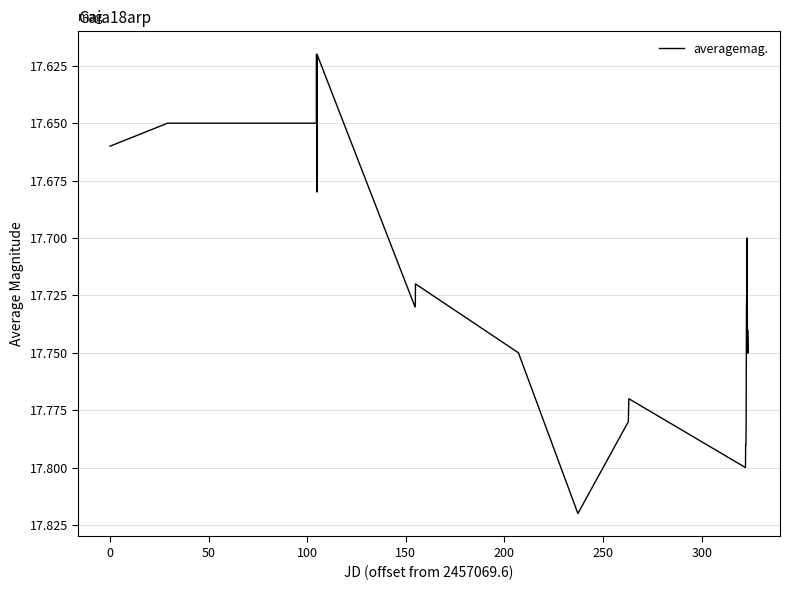

Does the chart have visible grid lines?

Yes